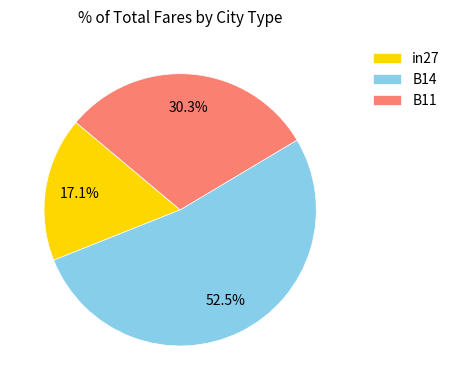

Is there a majority slice in this chart?

Yes